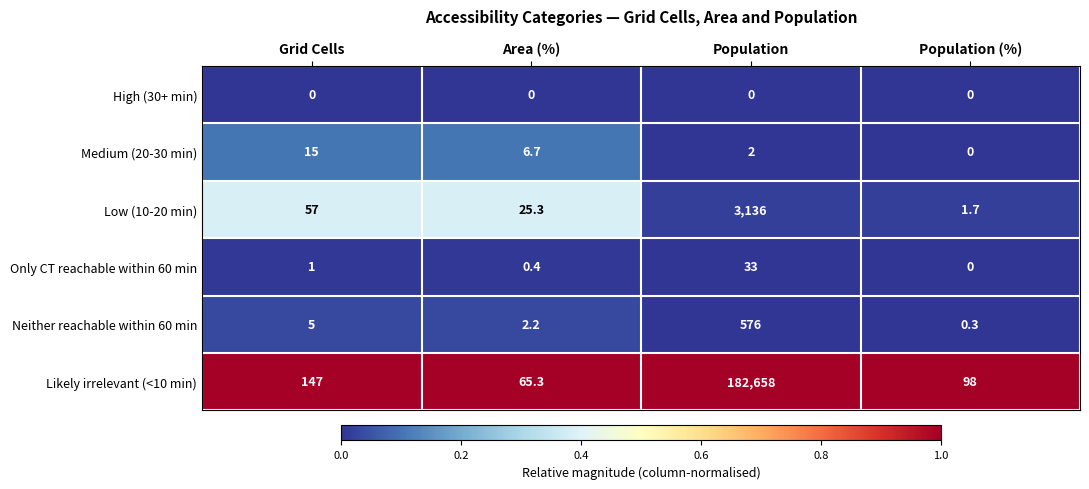

At which category is the sum across all series the highest?

Population